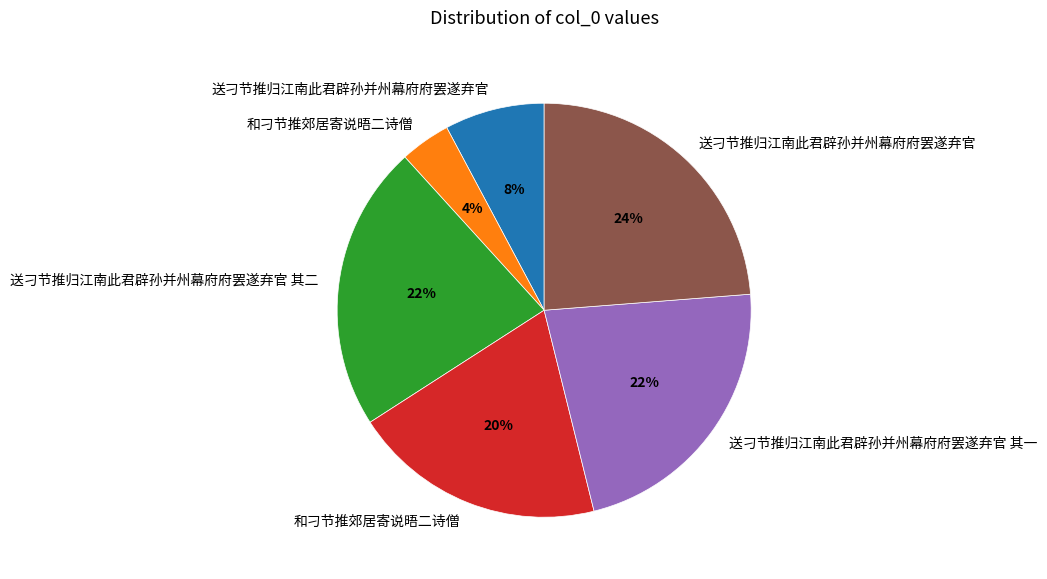

How many slices are in this pie chart?

6